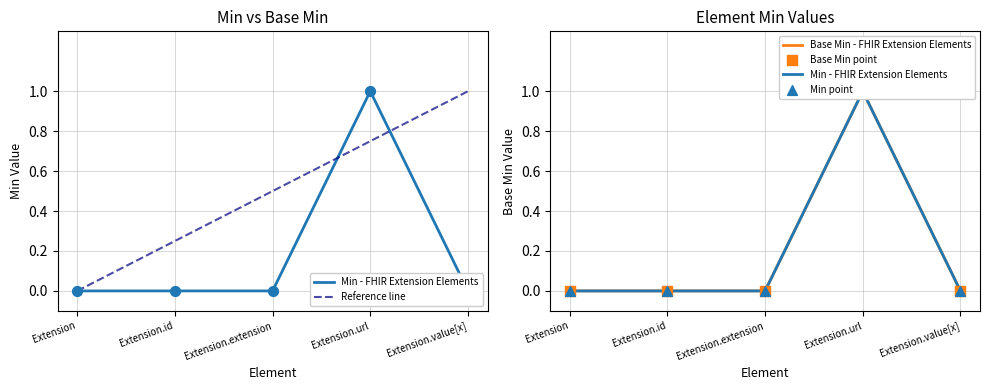

At which category is the sum across all series the highest?

Extension.url